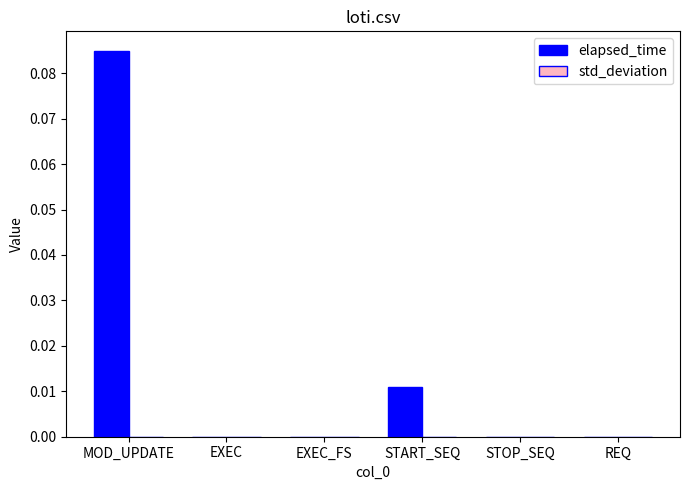

Which category has the highest value across all series?

MOD_UPDATE